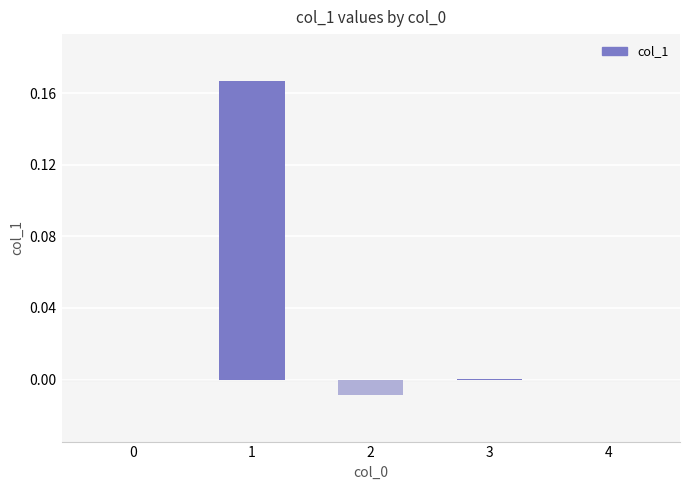

The chart shows a value of 0.3 at 1. True or false?

False